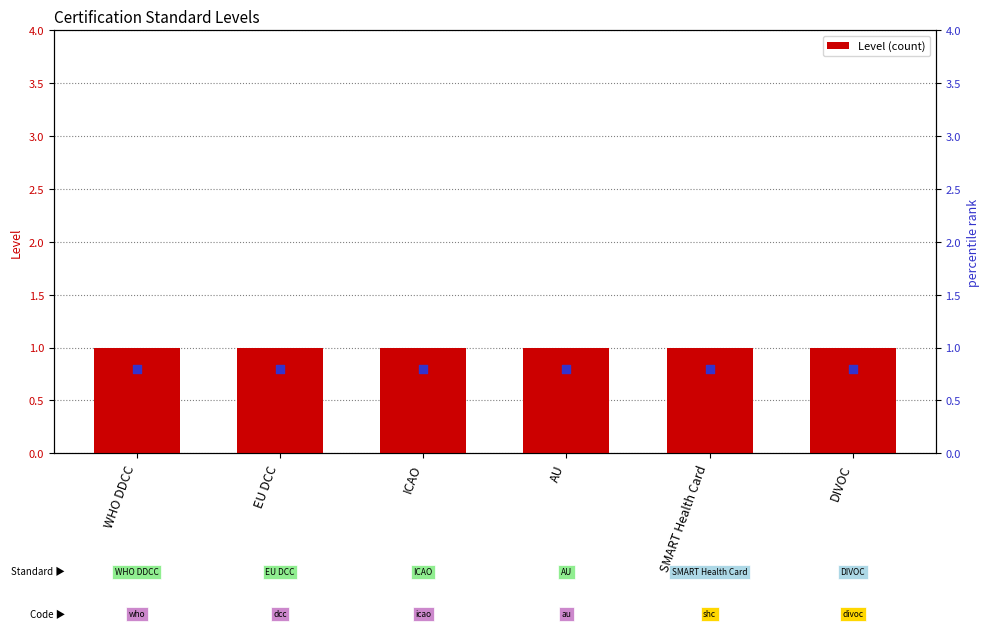

Which series has the largest Y range (max minus min)?

Level